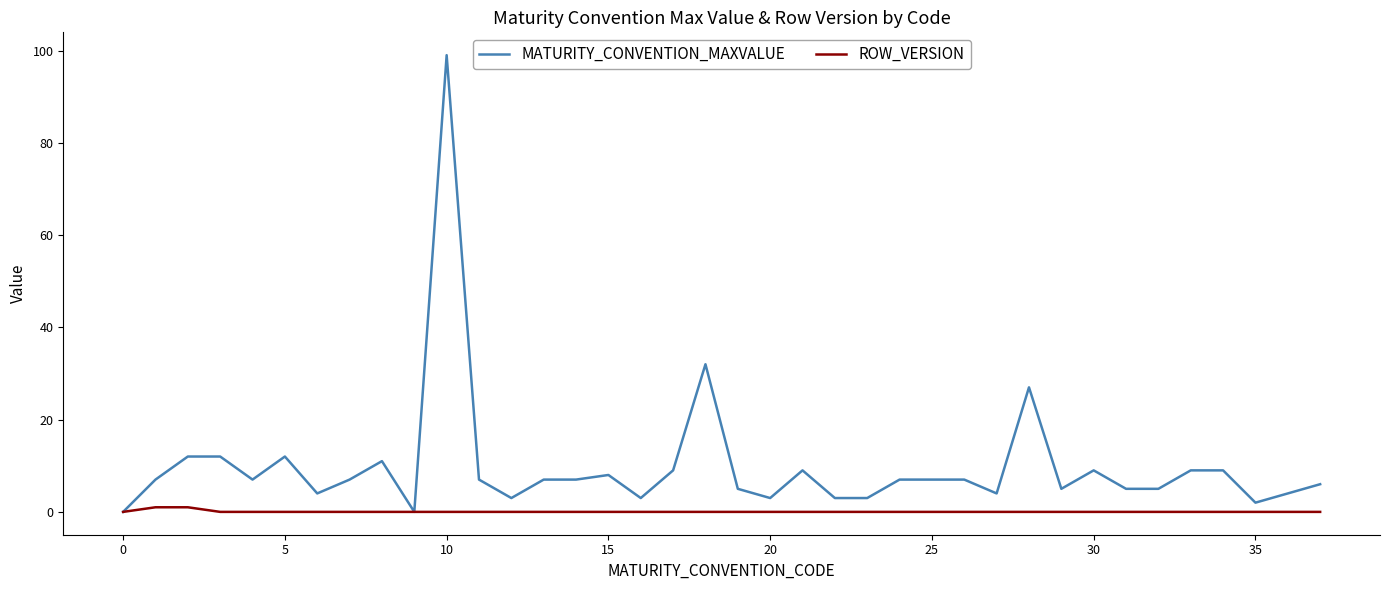

Which series has the largest total across all categories?

MATURITY_CONVENTION_MAXVALUE